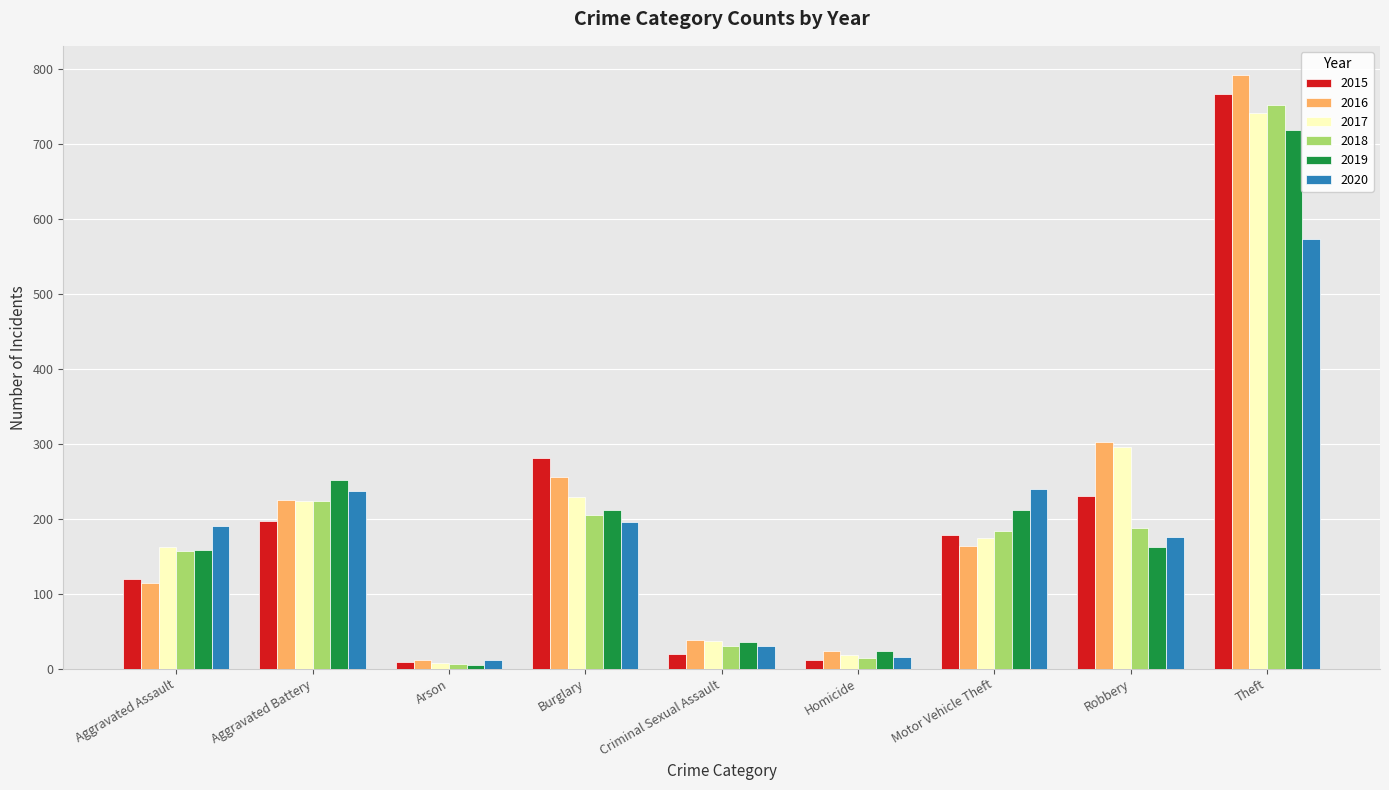

At which label is 2018 closest to 379?

Aggravated Battery